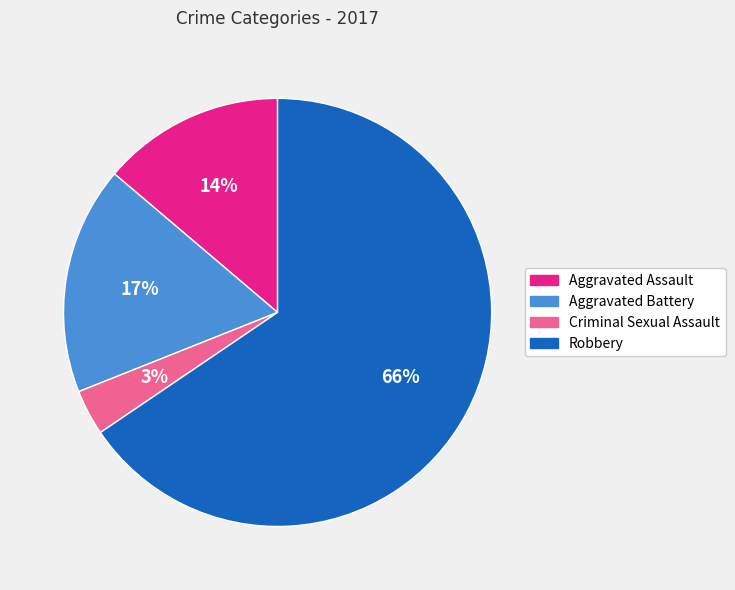

What is the majority slice?

Robbery